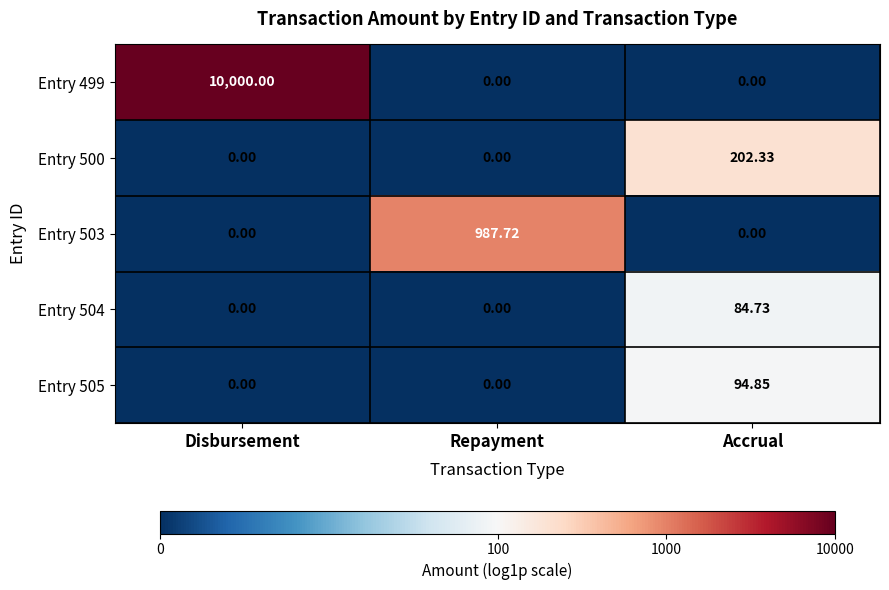

What is the difference between the highest and lowest values at Repayment?

987.7